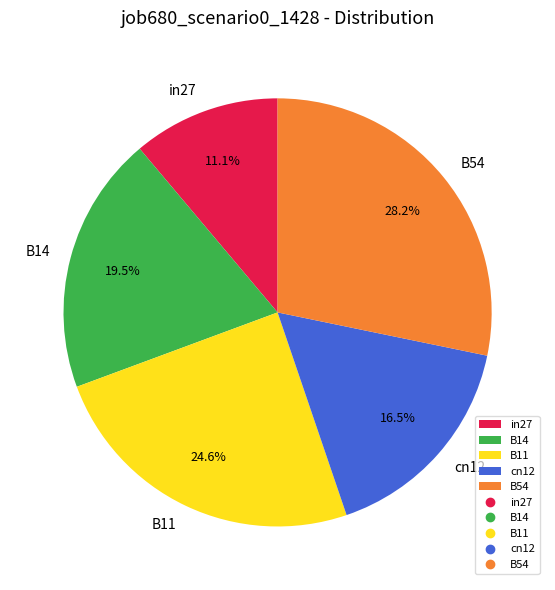

Is there any slice that represents more than half of the pie?

No